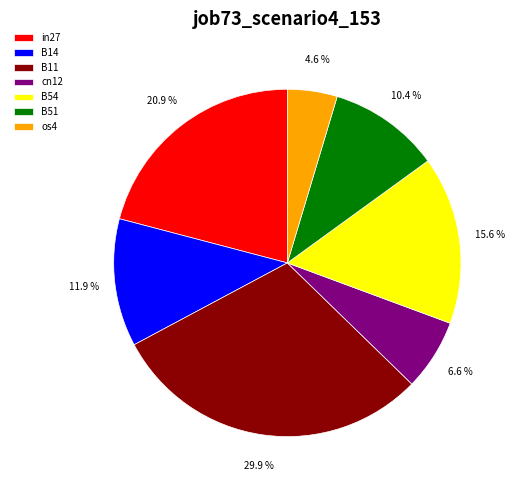

Does B54 represent more than half of the total?

No